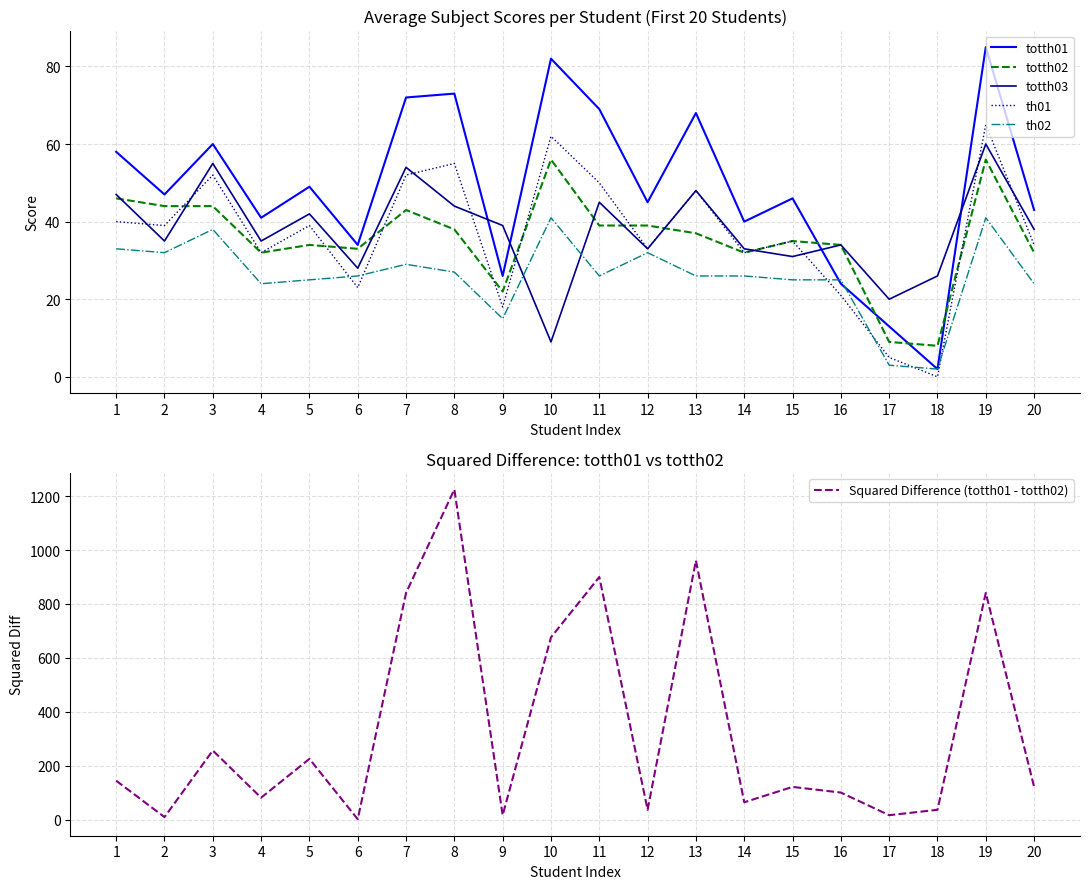

Count the number of categories in the chart.

20